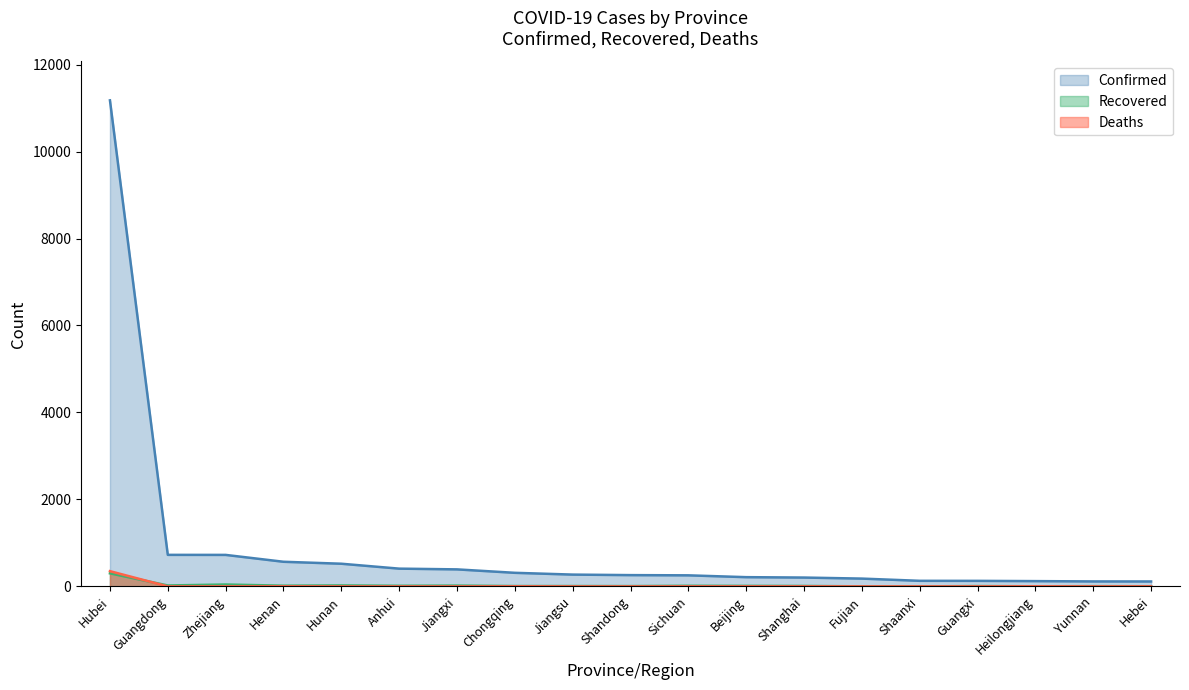

True or false: Deaths and Recovered cross at least once.

True